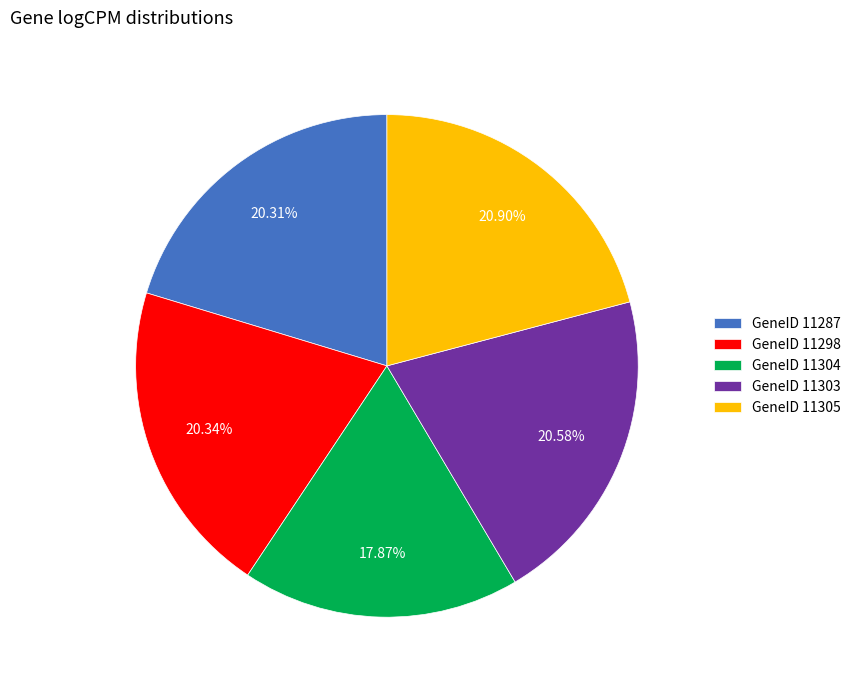

Combined, do GeneID 11298 and GeneID 11304 account for over 50%?

No